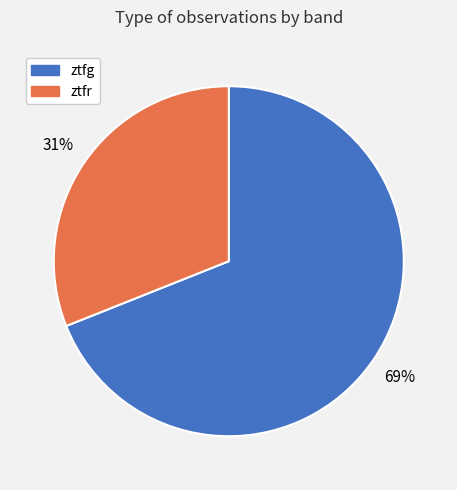

What percentage is the ztfg slice, to the nearest percent?

69%